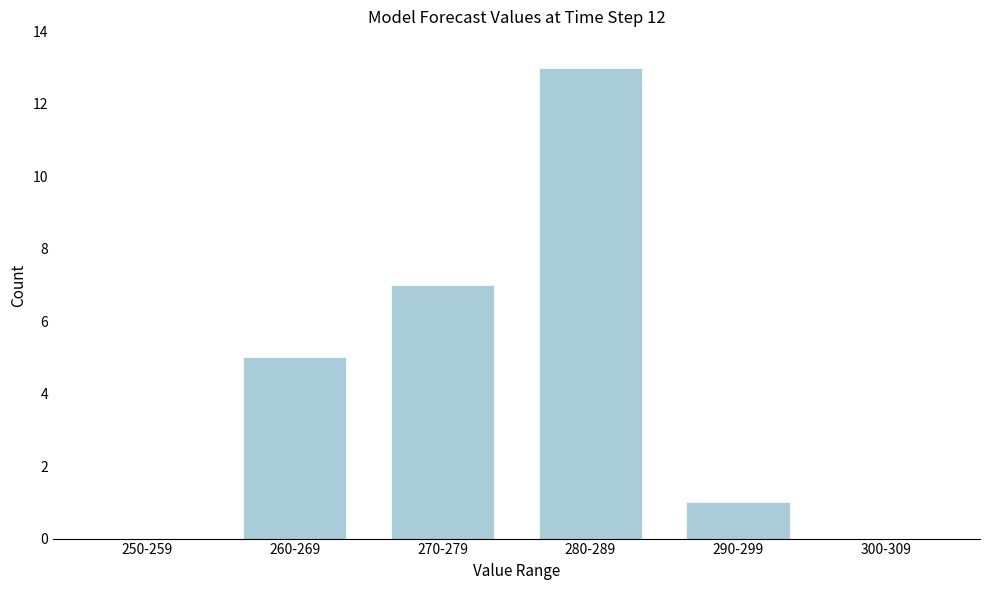

Reading right to left, transcribe all the data shown in this chart.

300-309=0	290-299=1	280-289=13	270-279=7	260-269=5	250-259=0